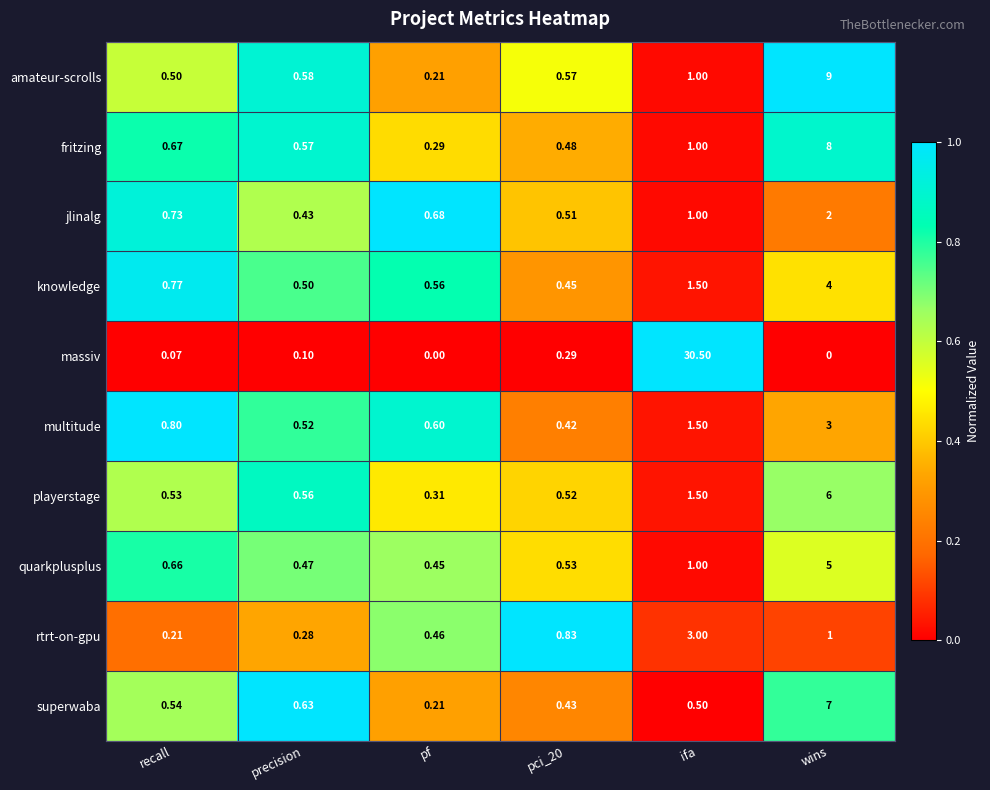

Rank the series at recall from lowest to highest value.

massiv, rtrt-on-gpu, amateur-scrolls, playerstage, superwaba, quarkplusplus, fritzing, jlinalg, knowledge, multitude